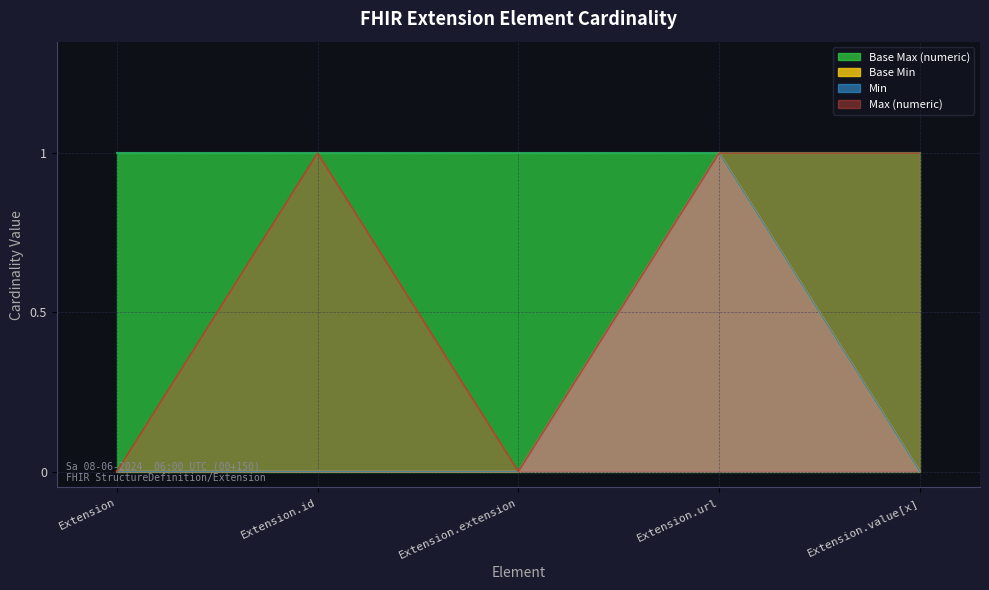

What is the label of the 1st point from the left?

Extension